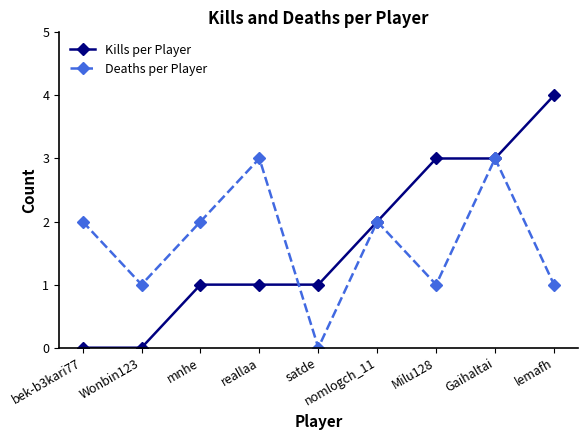

In Deaths per Player, how many points are higher than both neighbors (excluding endpoints)?

3